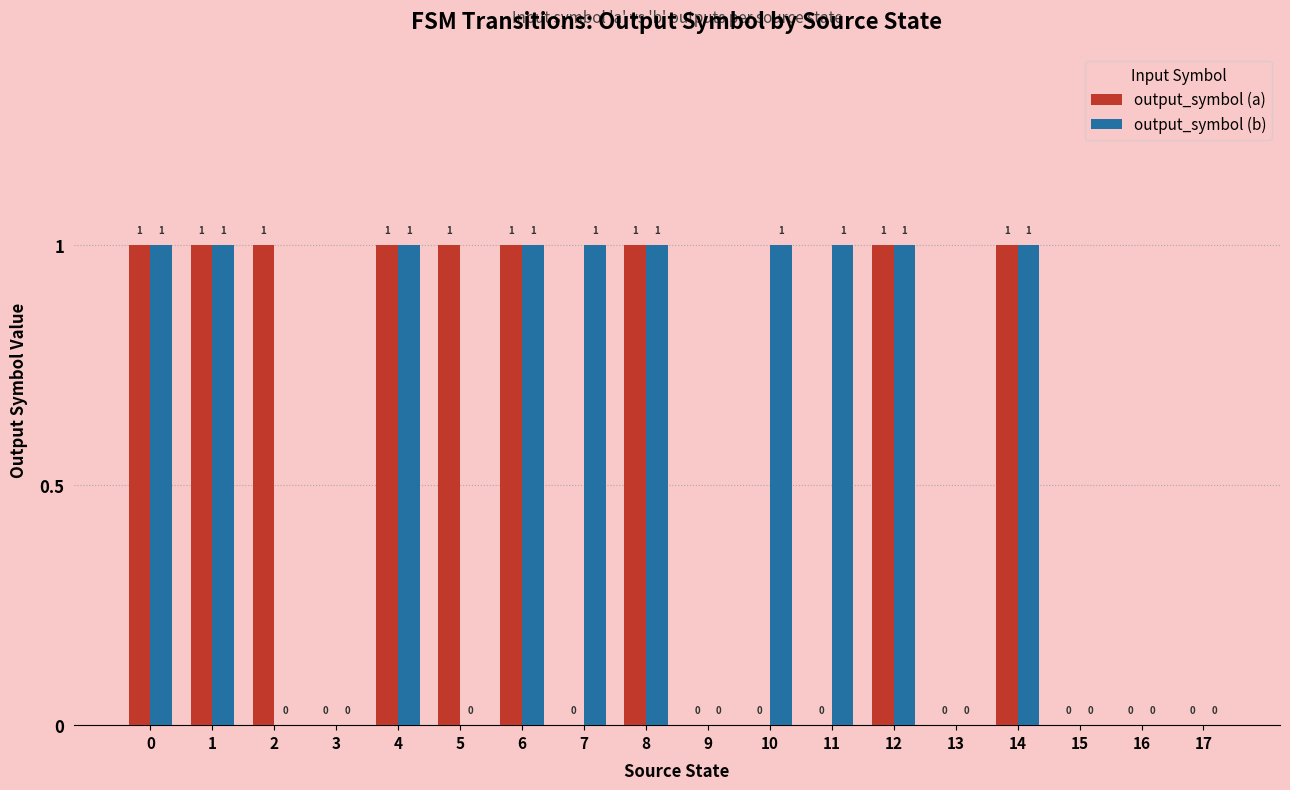

Is the value of output_symbol (a) at 3 greater than the value of output_symbol (b) at 4?

No